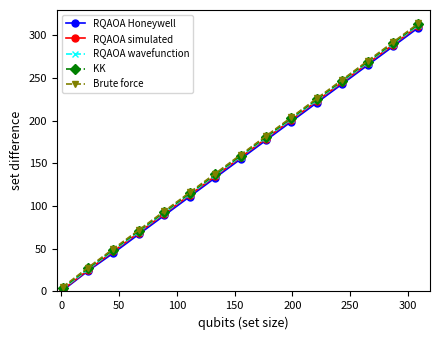

What is the maximum value for KK?

313